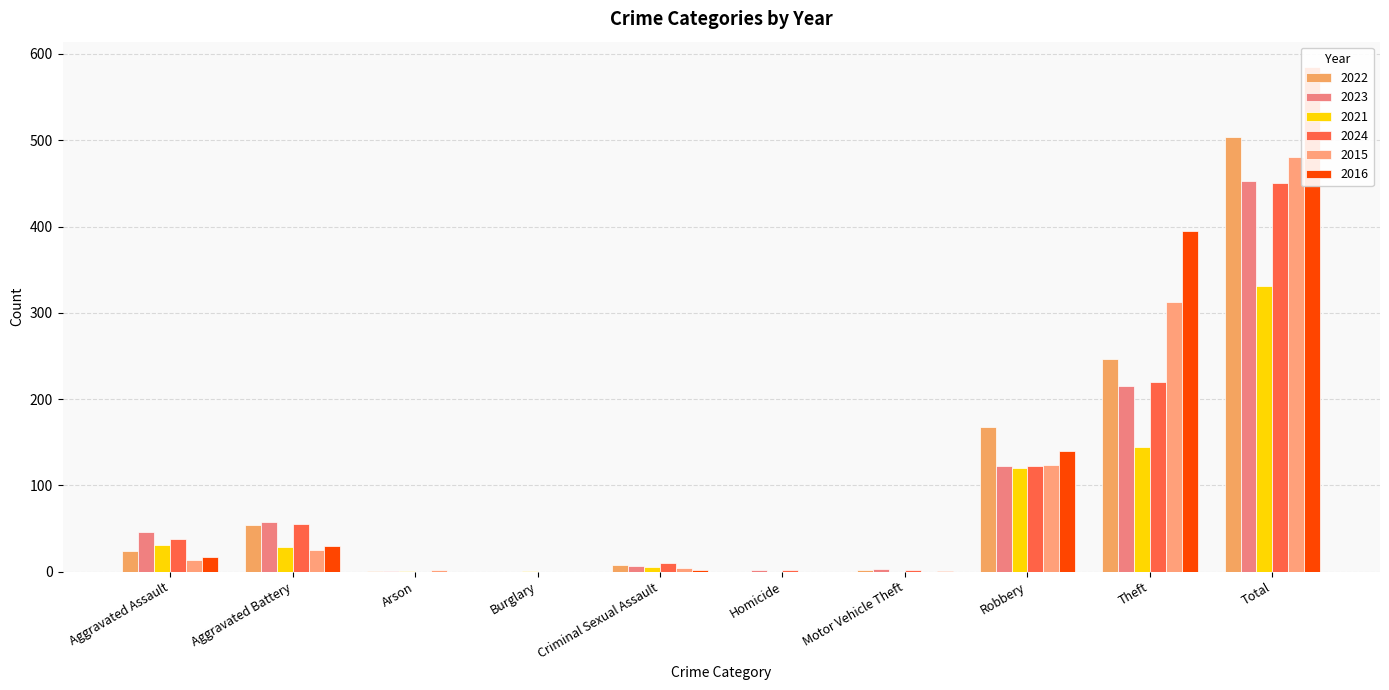

How many groups of bars are there?

10